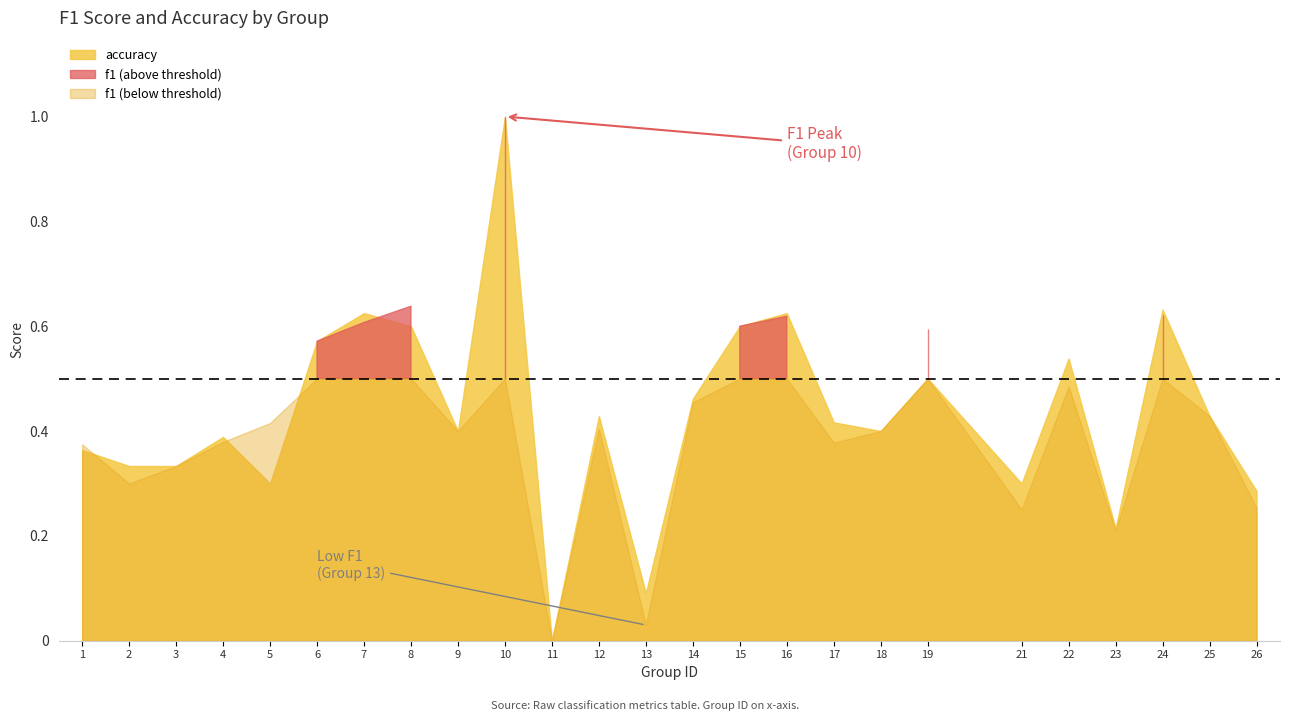

Rank the series at 17 from lowest to highest value.

f1, accuracy